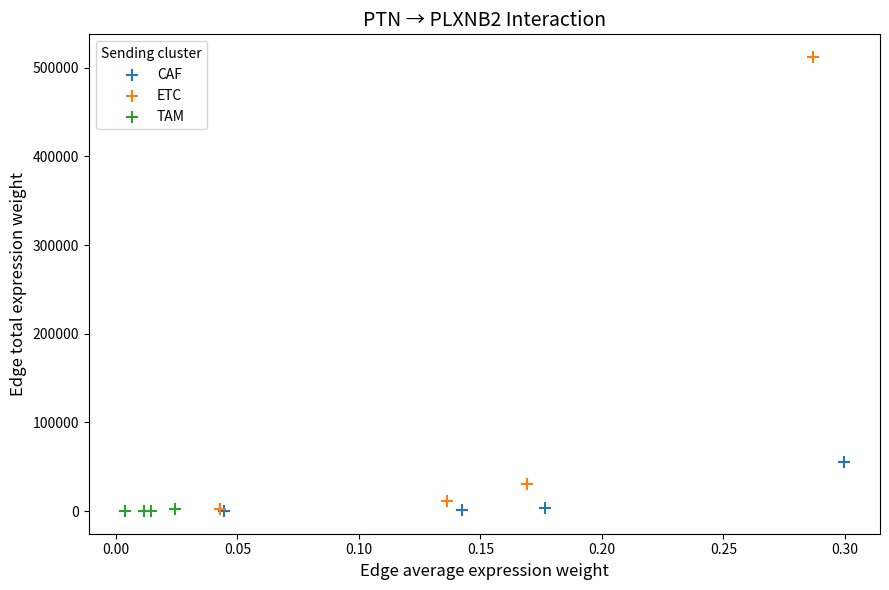

Which series reaches the maximum Y coordinate?

ETC